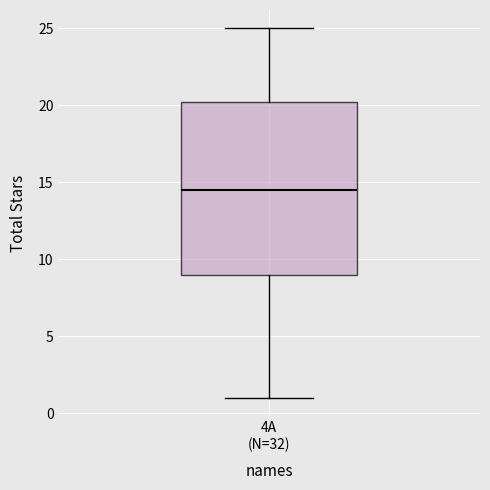

Where is the upper edge of the box for 4A (N=32) on the y-axis? The values are not printed on the chart, so give them approximately, as read against the axis.

20.5